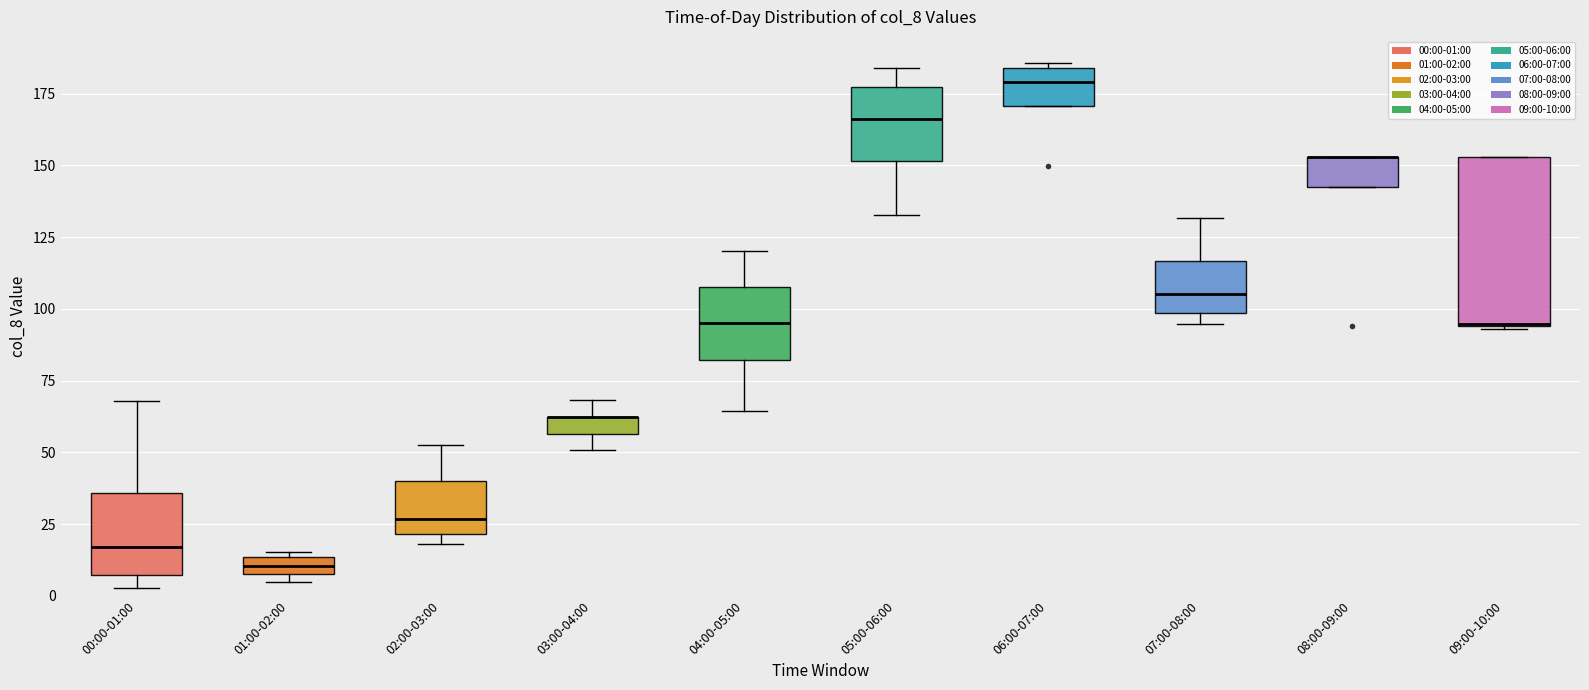

Where does the median line of the box for 06:00-07:00 sit on the y-axis? The values are not printed on the chart, so give them approximately, as read against the axis.

180